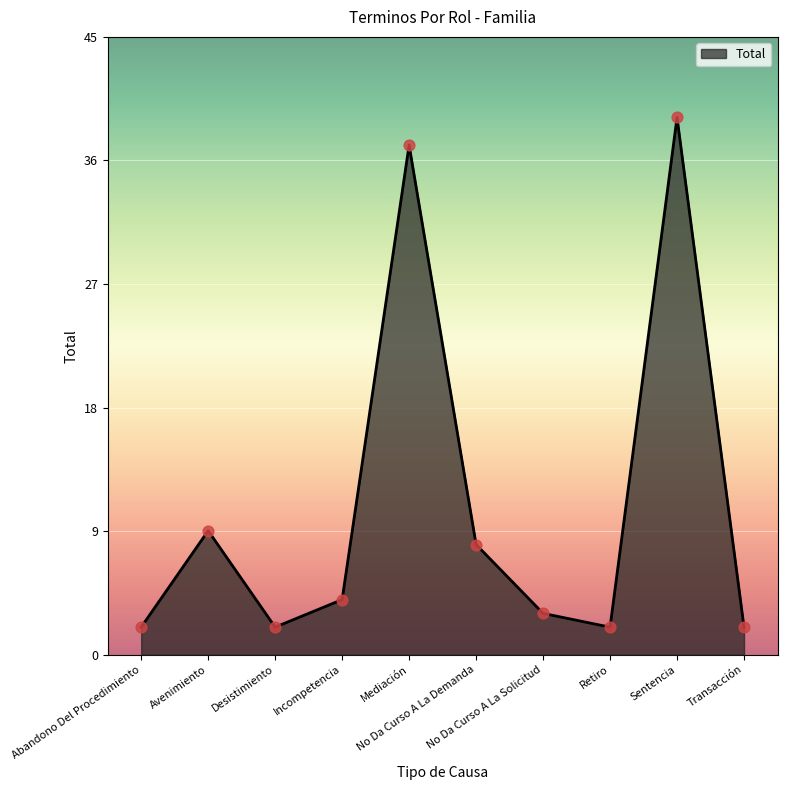

What is the ratio of the value at No Da Curso A La Solicitud to the value at Sentencia?

0.1